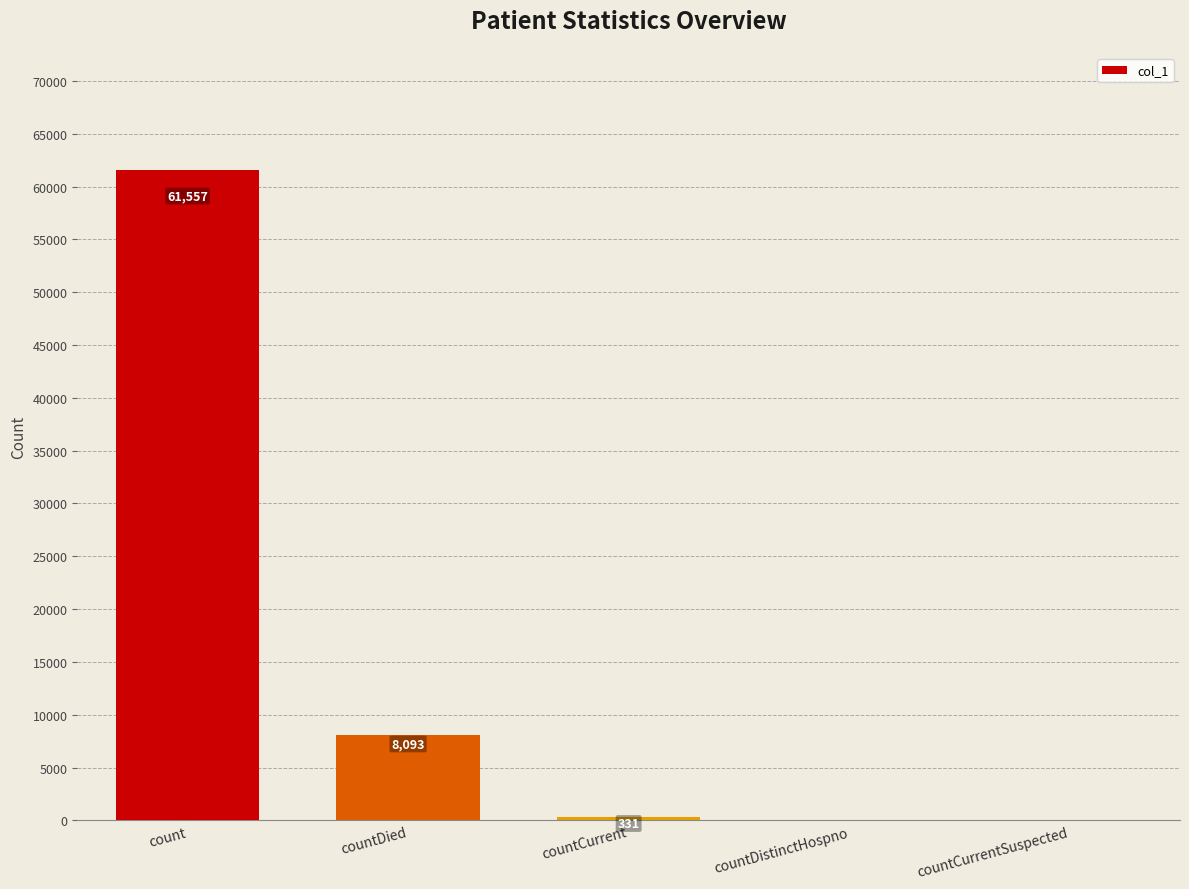

Where is the data nearest to the value 30778?

countDied